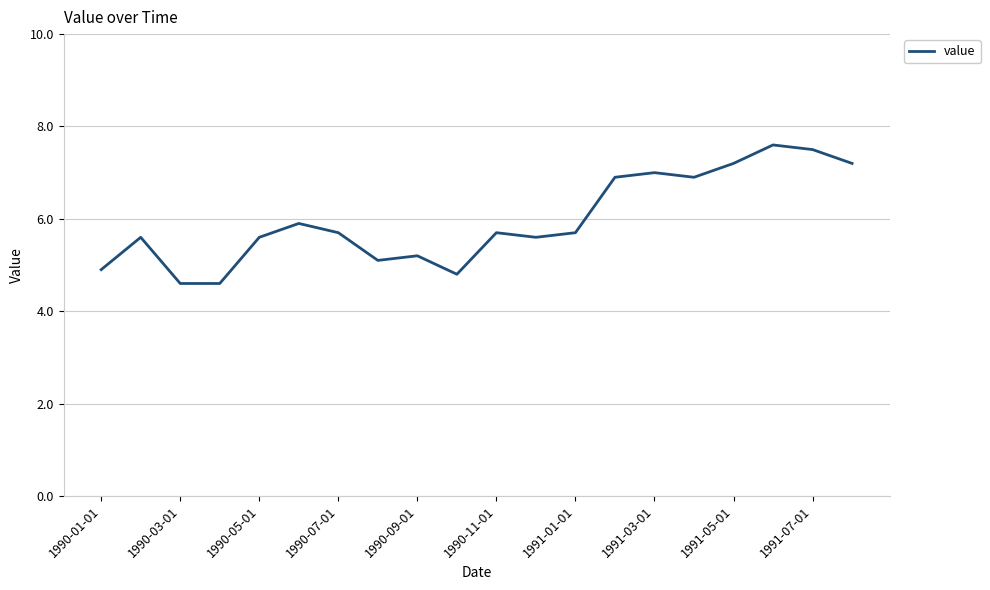

What is the maximum value shown in the chart?

7.6